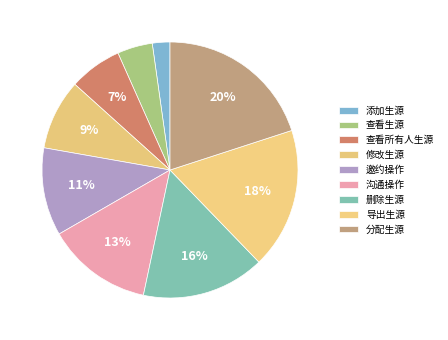

Is it true that 查看生源 is 1% of the pie?

False